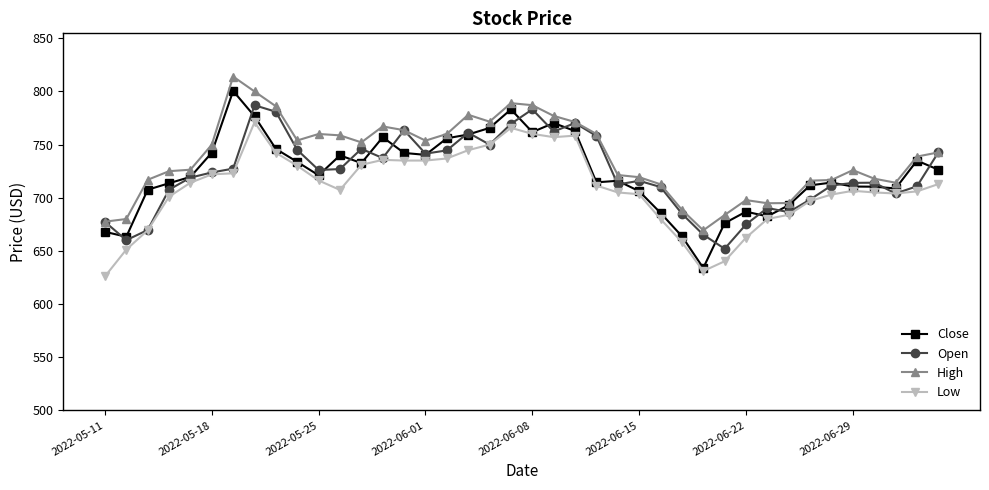

True or false: Low has more than 1 interior local peaks.

True